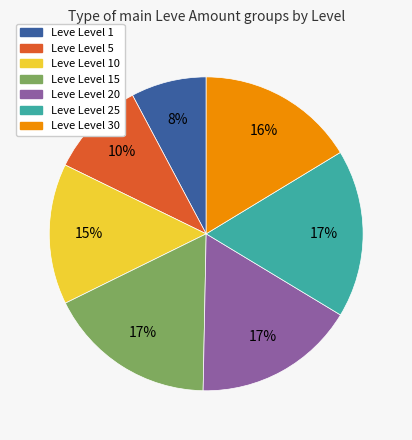

Does any single category account for the majority?

No